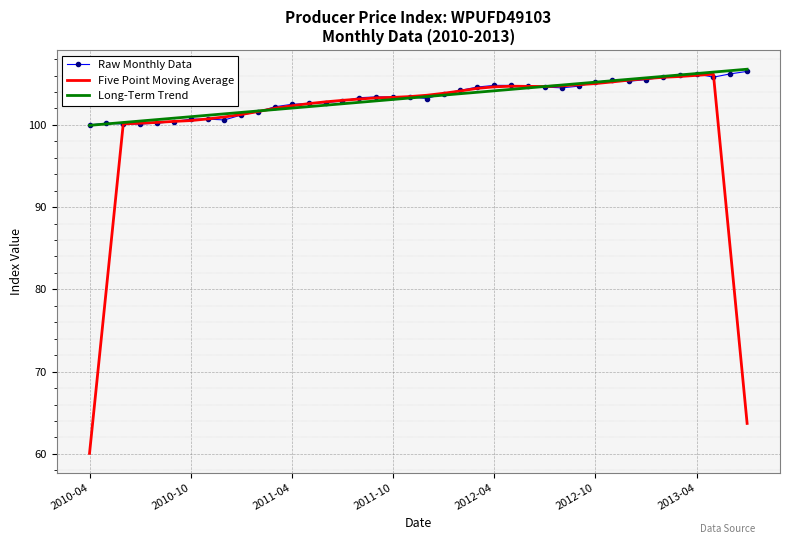

True or false: Five Point Moving Average has more than 1 points higher than both neighbors.

True